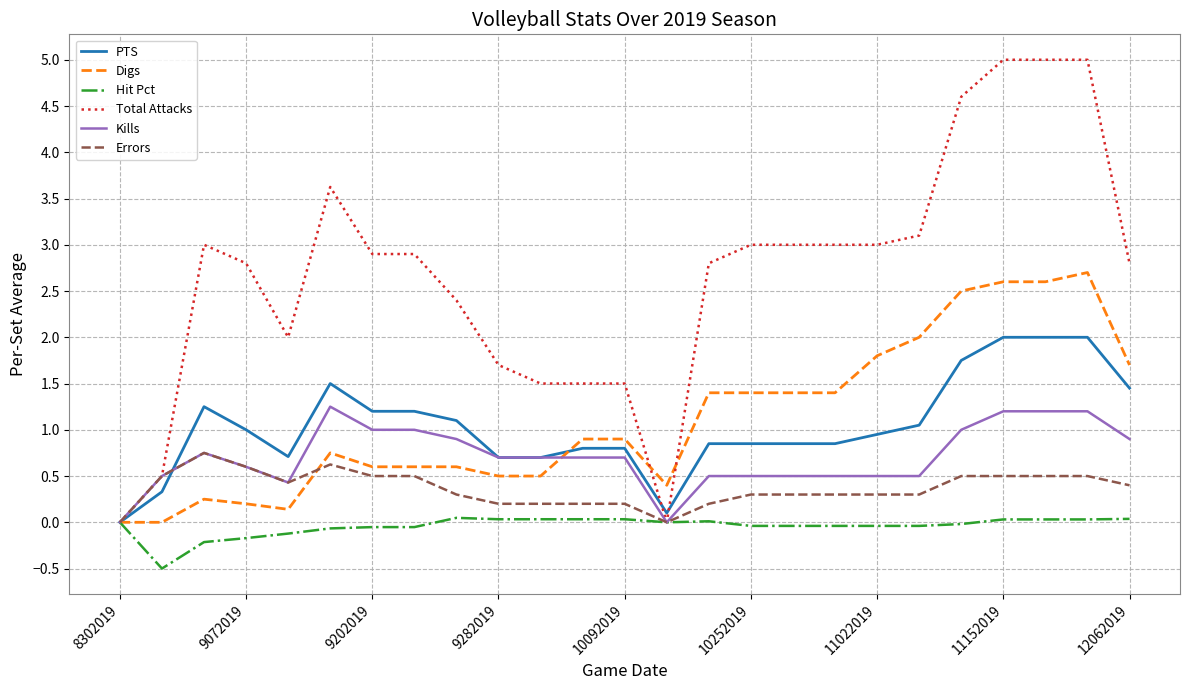

Which series has the widest spread of values?

Total Attacks